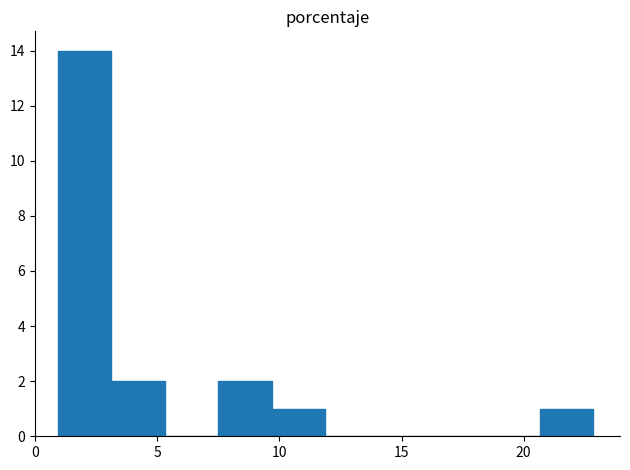

Which range on the x-axis has the tallest bar?

1.0 to 3.0